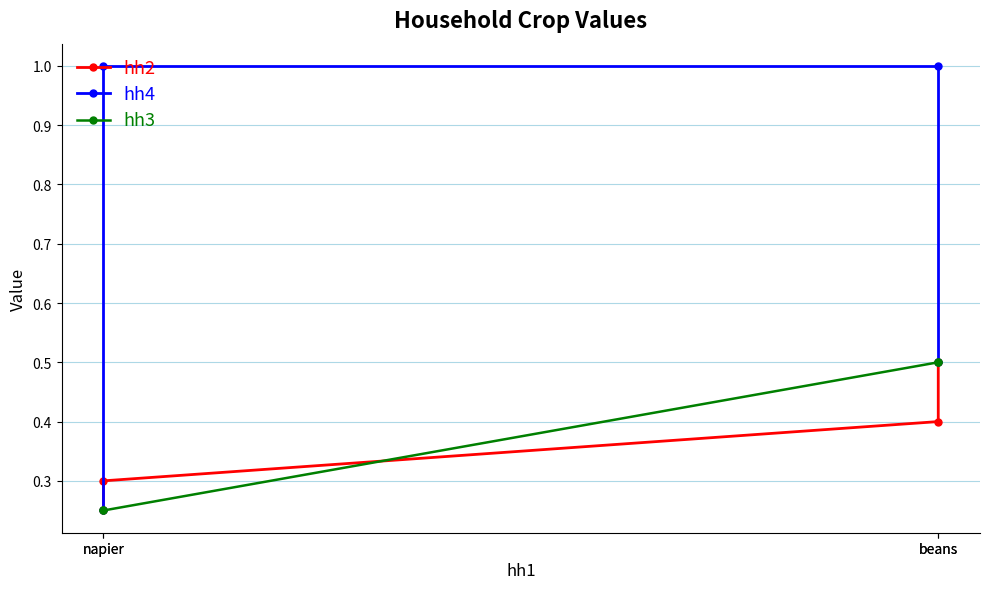

Which series has the largest range (max minus min)?

hh4